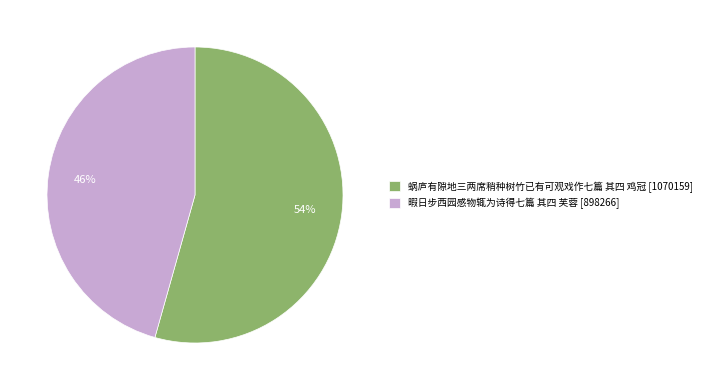

Count the number of slices in the pie.

2